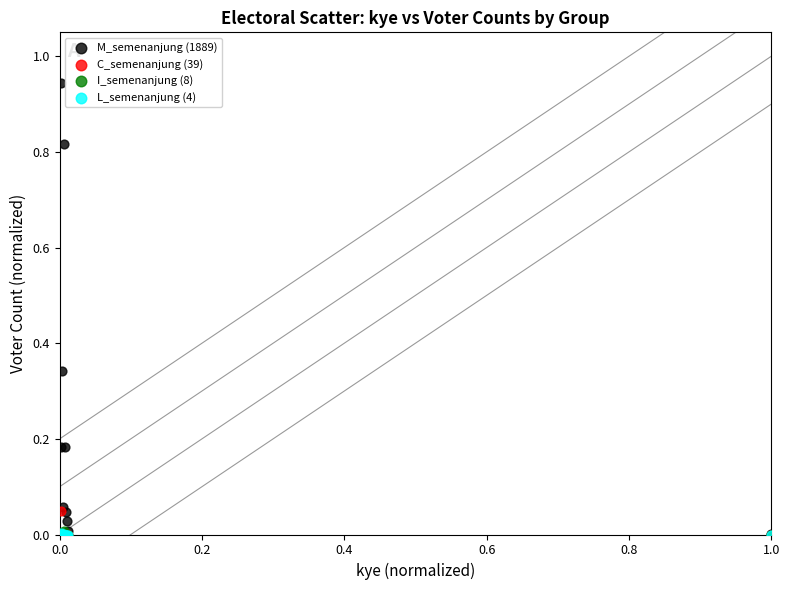

Which series contains the highest Y value?

M_semenanjung (1889)